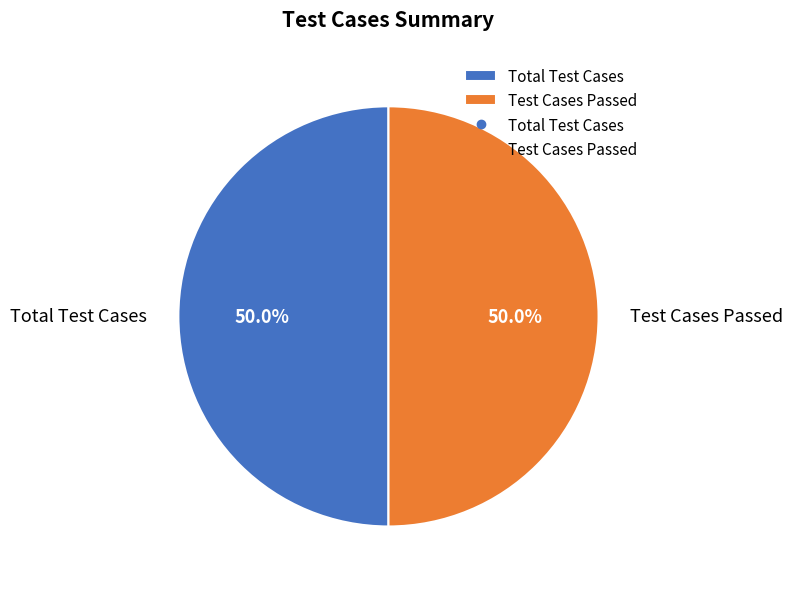

What is the total percentage of Test Cases Passed and Total Test Cases?

100.0%